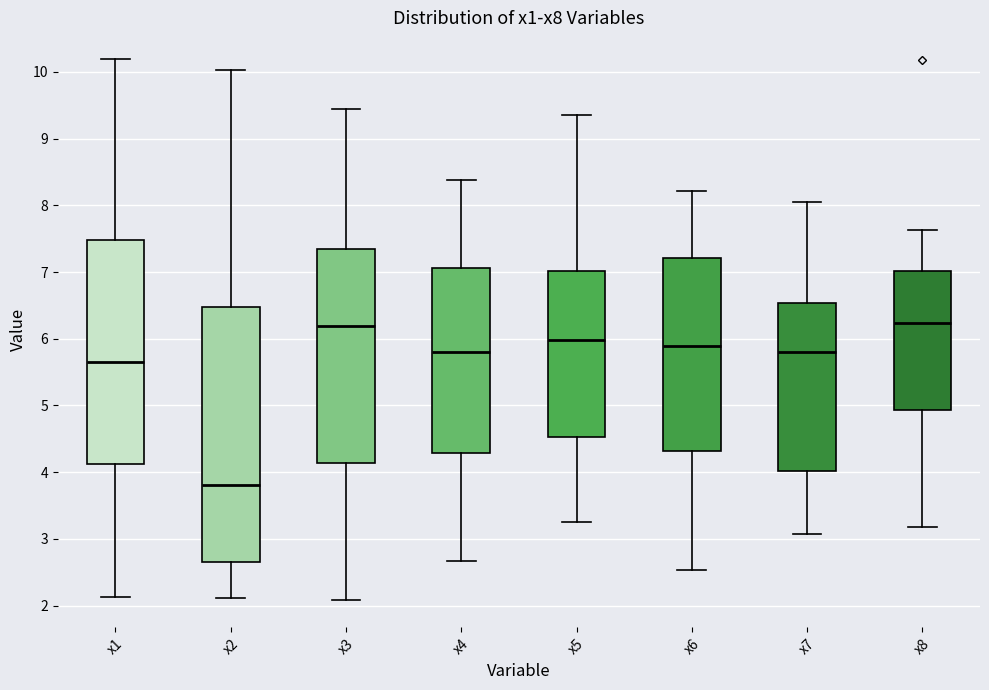

Reading left to right, read every box against the y-axis: the position of its median line, the range the box covers, and the ends of its whiskers. The values are not printed on the chart, so give them approximately, as read against the axis.

x1: median 5.6, box 4.1 to 7.5, whiskers 2.1 to 10.2
x2: median 3.8, box 2.6 to 6.5, whiskers 2.1 to 10.0
x3: median 6.2, box 4.1 to 7.3, whiskers 2.1 to 9.4
x4: median 5.8, box 4.3 to 7.1, whiskers 2.7 to 8.4
x5: median 6.0, box 4.5 to 7.0, whiskers 3.3 to 9.4
x6: median 5.9, box 4.3 to 7.2, whiskers 2.5 to 8.2
x7: median 5.8, box 4.0 to 6.5, whiskers 3.1 to 8.0
x8: median 6.2, box 4.9 to 7.0, whiskers 3.2 to 7.6